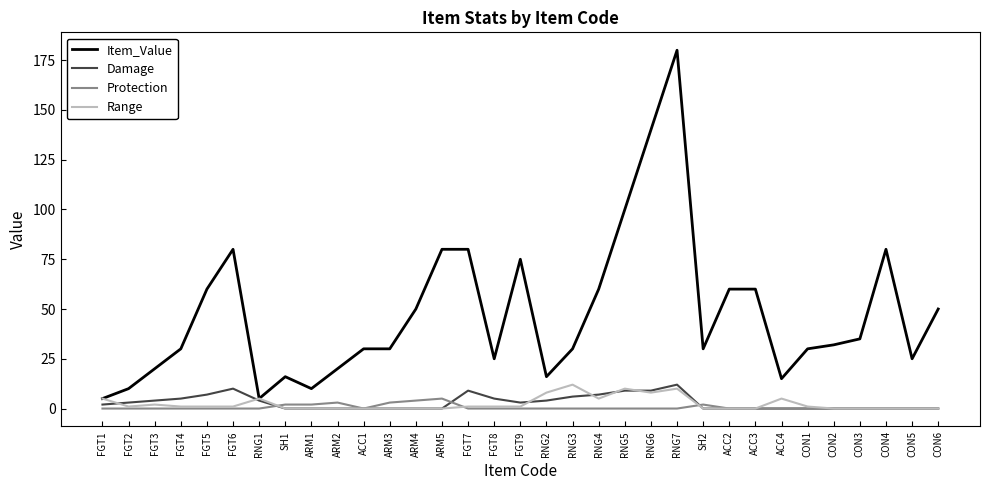

What is the greatest value displayed?

180